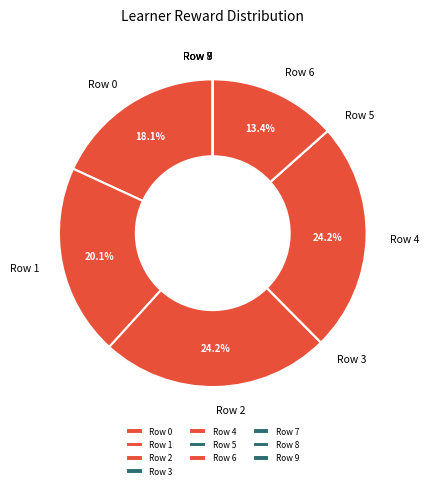

Is it true that Row 0 is 18% of the pie?

True